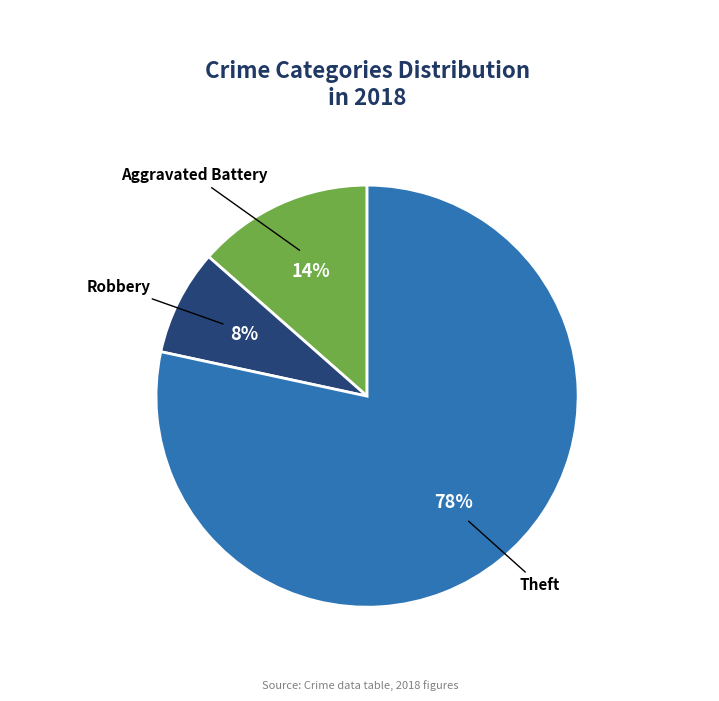

Is there a majority slice in this chart?

Yes